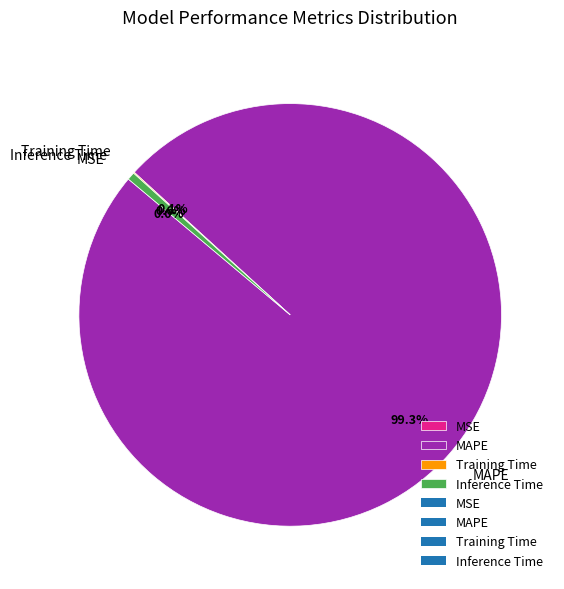

True or false: Inference Time accounts for 1% of the total.

True